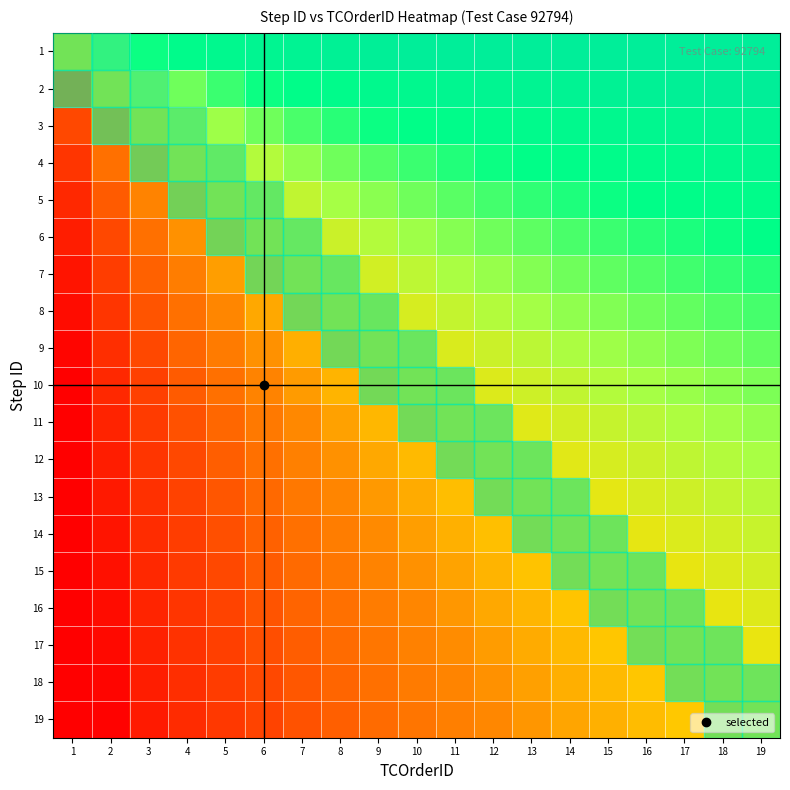

What is the total value across all series at 1?

1.7